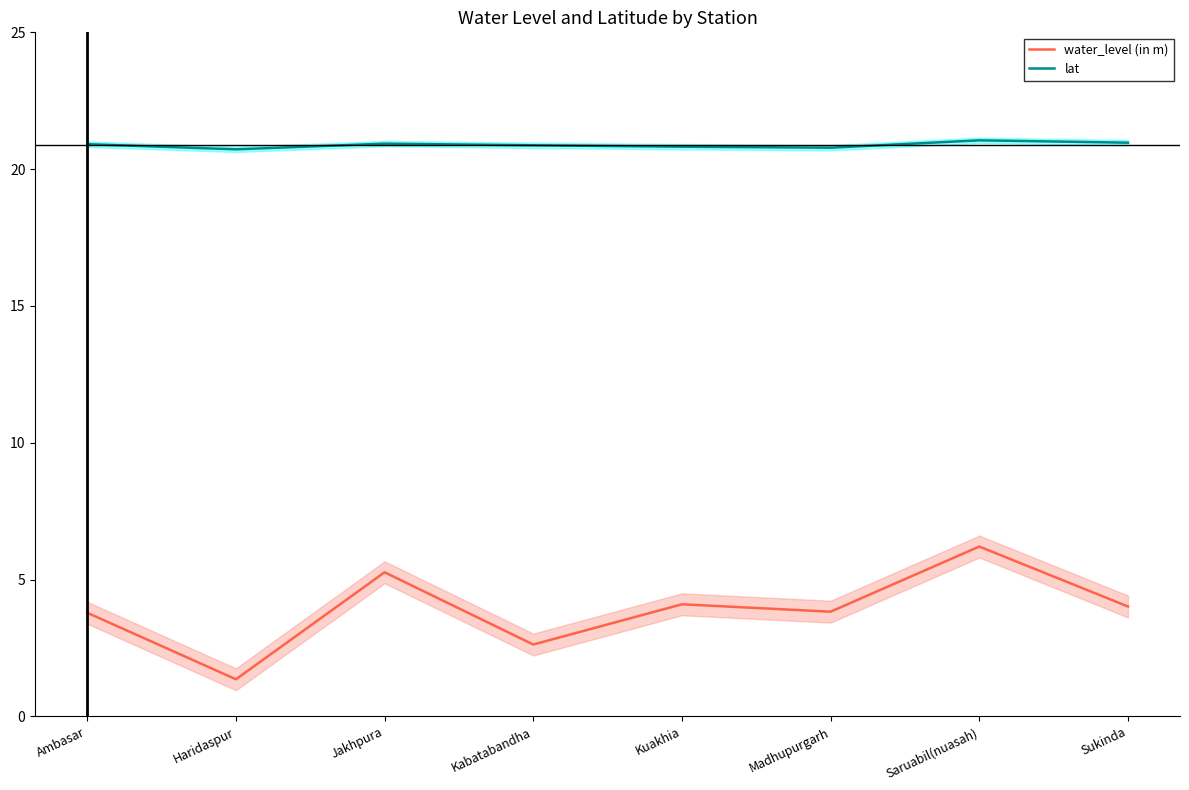

What is the average value of the lat series?

20.9